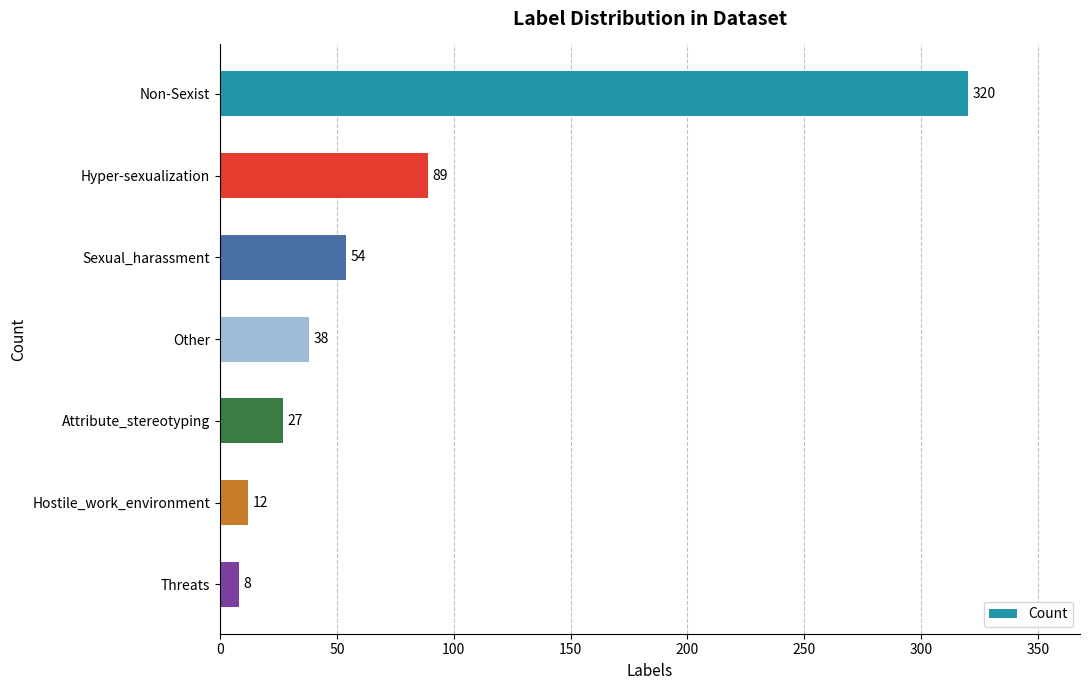

What is the difference between the values at Sexual_harassment and Attribute_stereotyping?

27